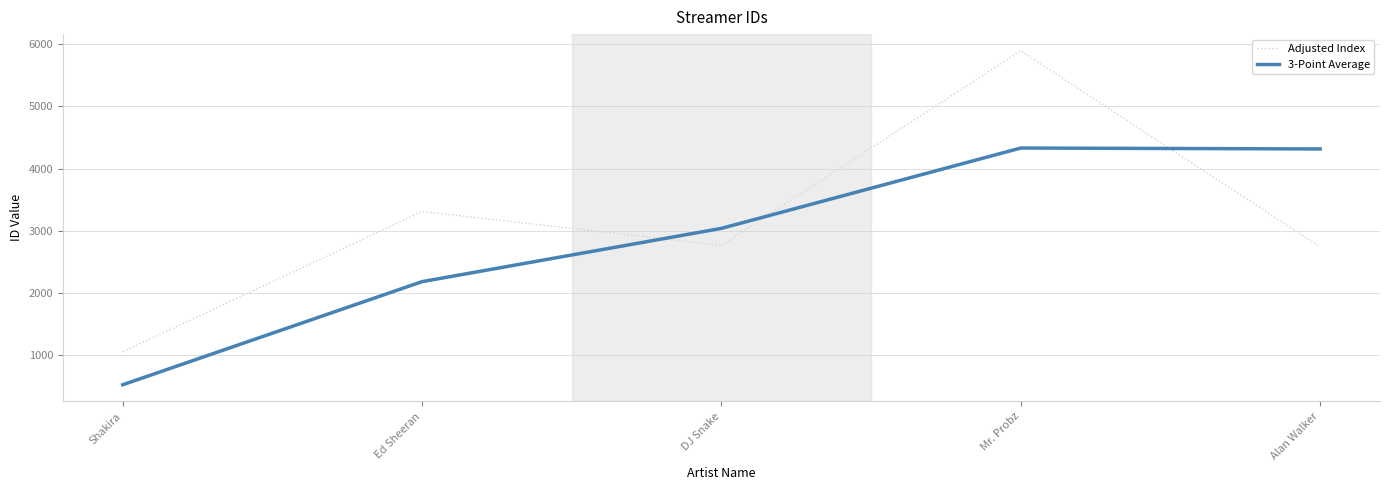

At which label is 3-Point Average closest to 2430?

Ed Sheeran